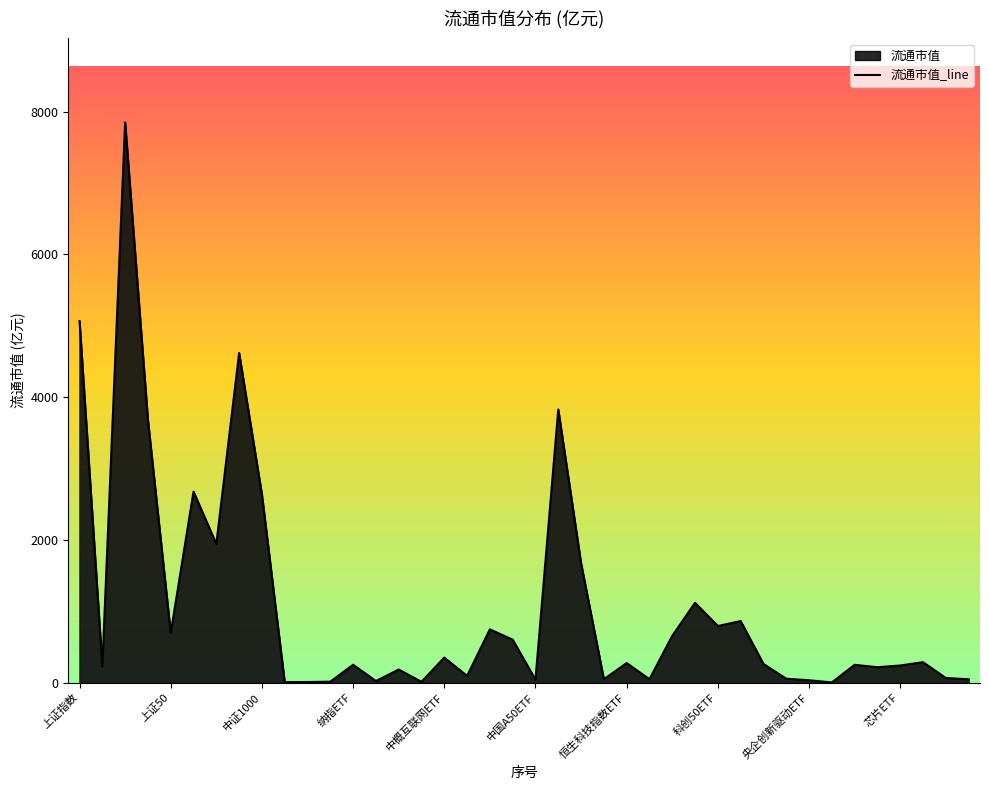

How many series are shown in this chart?

1